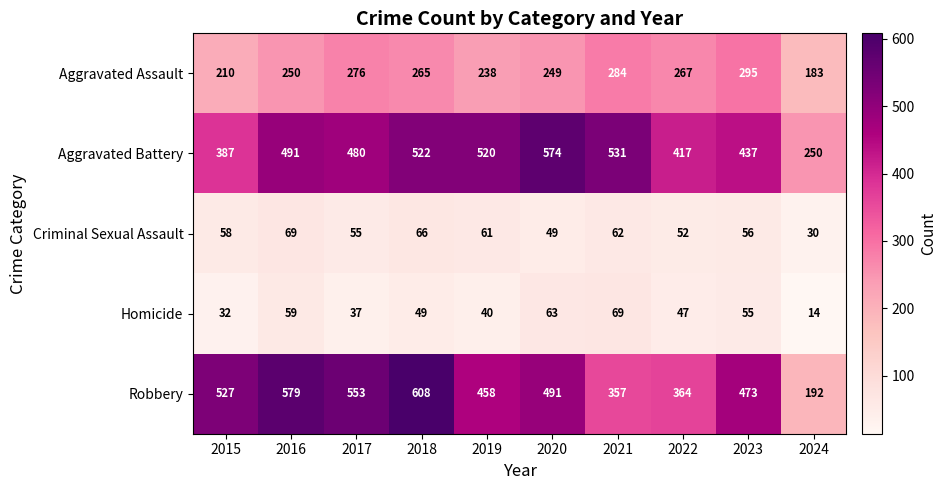

What is the total value across all series at 2018?

1510